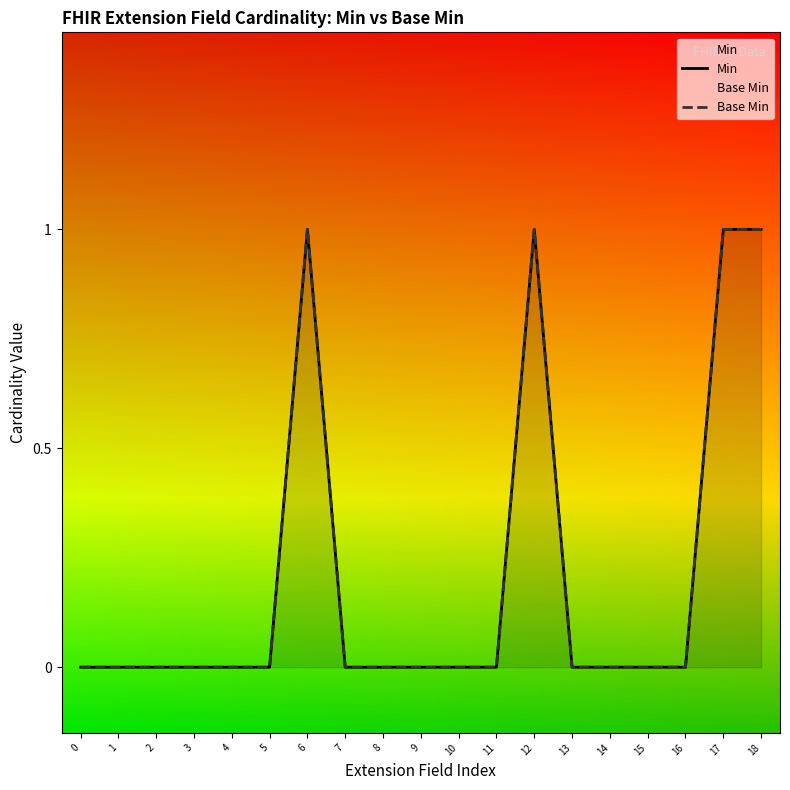

What is the sum of all Base Min values?

4